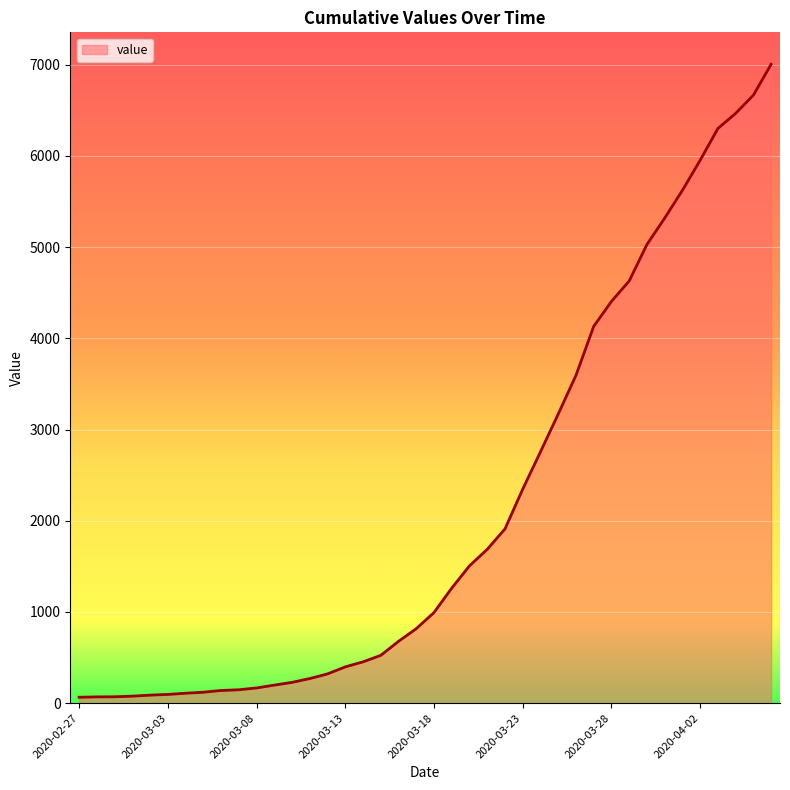

How many lines are shown in the chart?

1